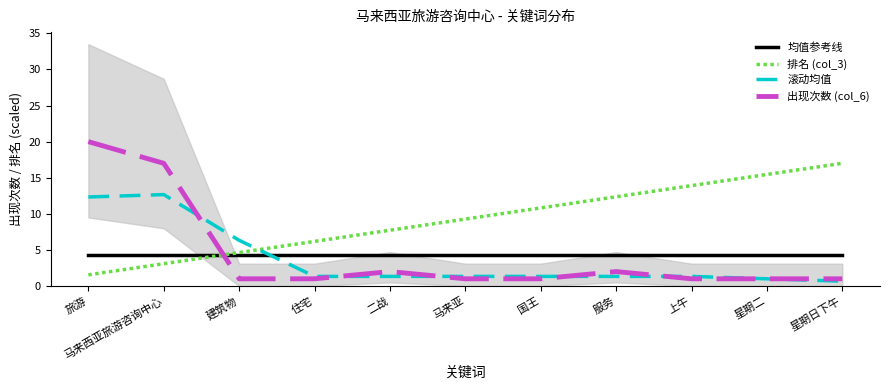

True or false: 均值参考线 and 滚动均值 cross at least once.

True